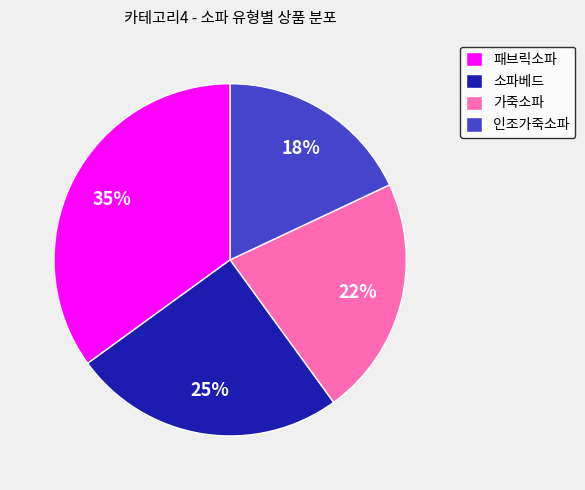

How many segments does this pie chart have?

4